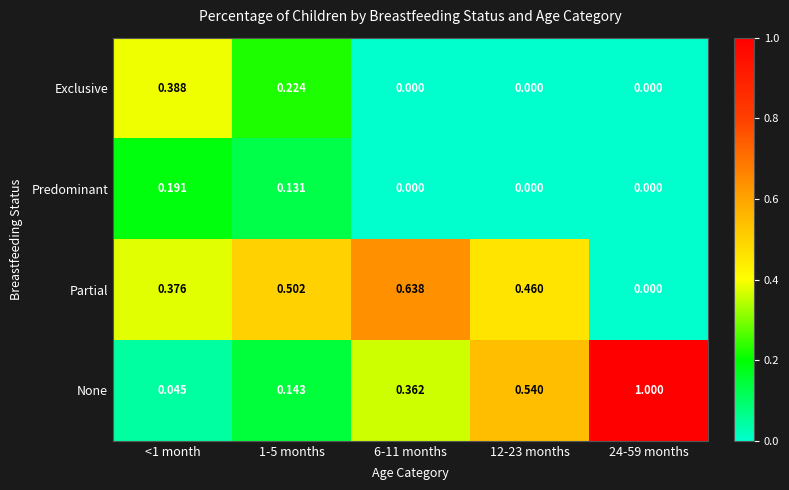

Is the value of None at 24-59 months greater than the value of Partial at 12-23 months?

Yes